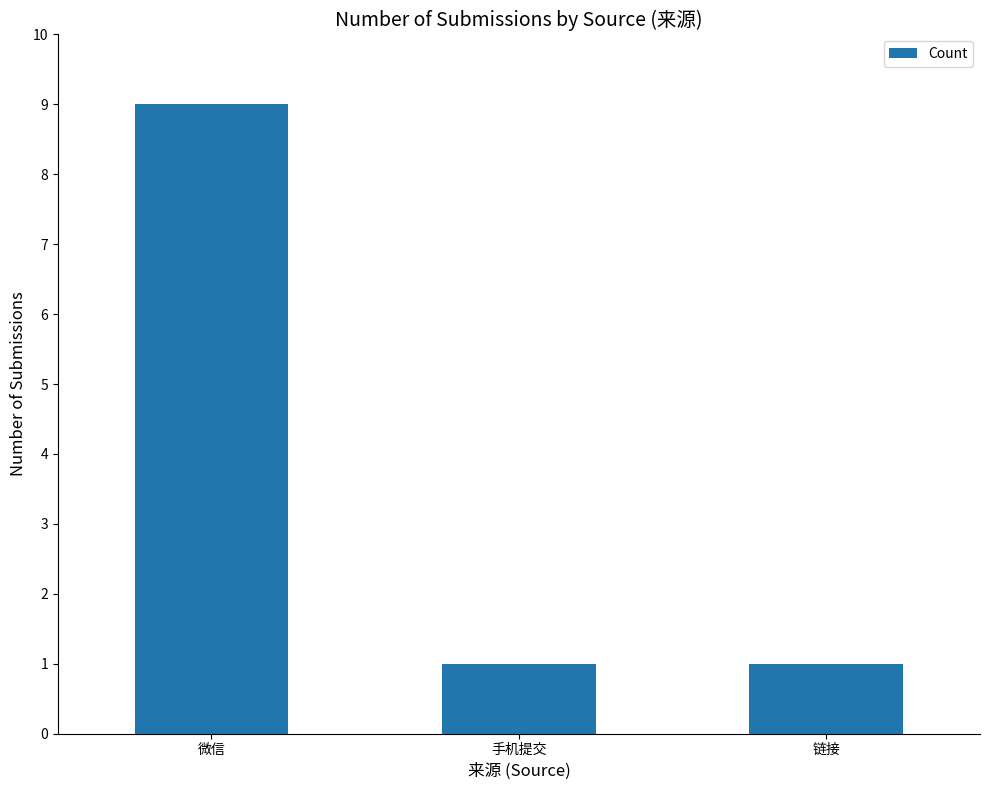

The chart shows a value of 12 at 微信. True or false?

False